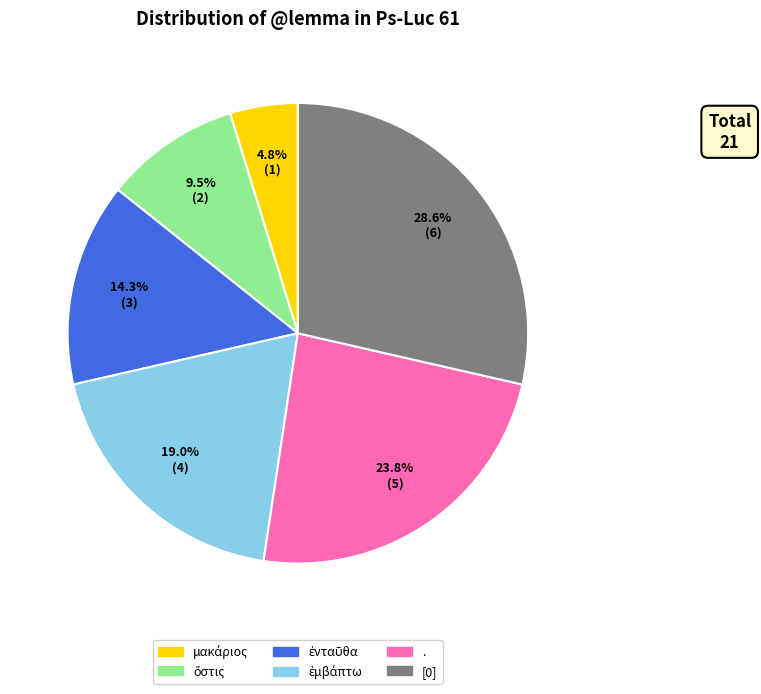

Which slice is the largest?

[0]